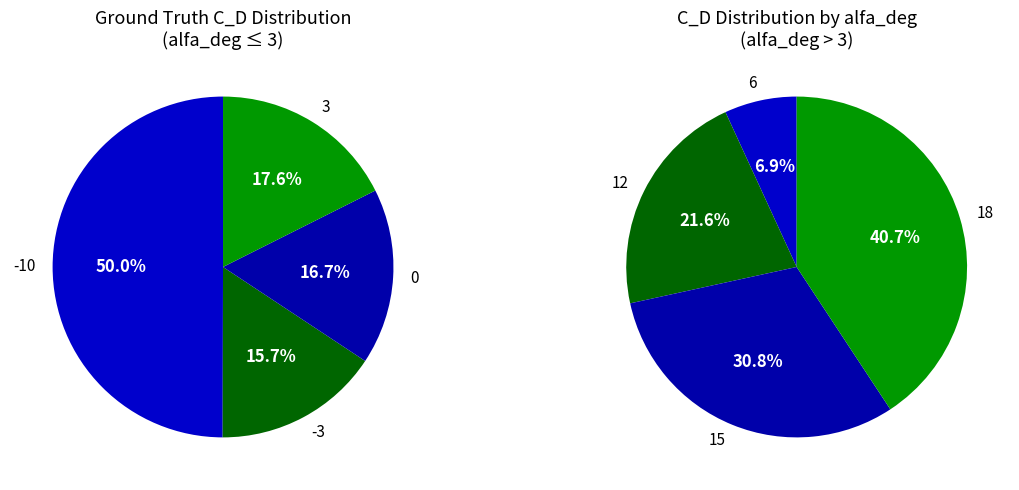

Do 0 and 6 together represent more than half of the pie?

No